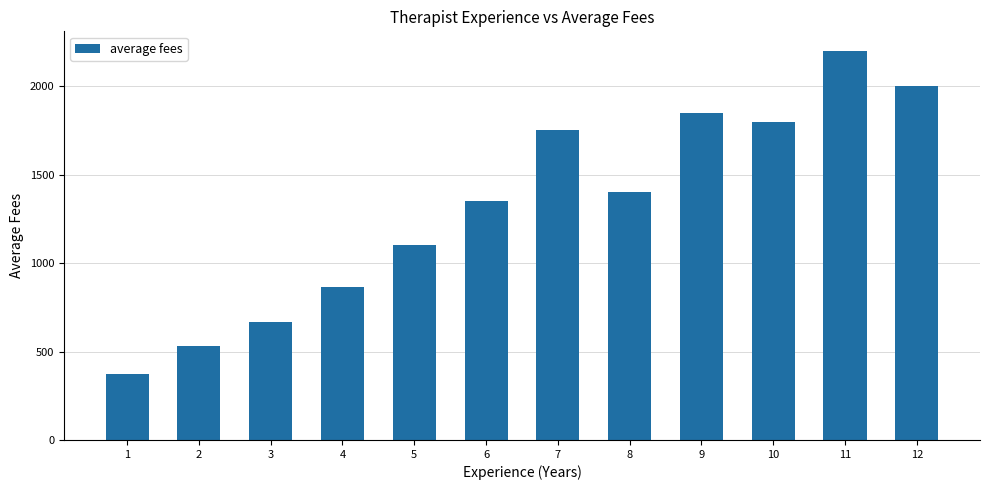

What is the value of the 12th bar from the left?

2000.0